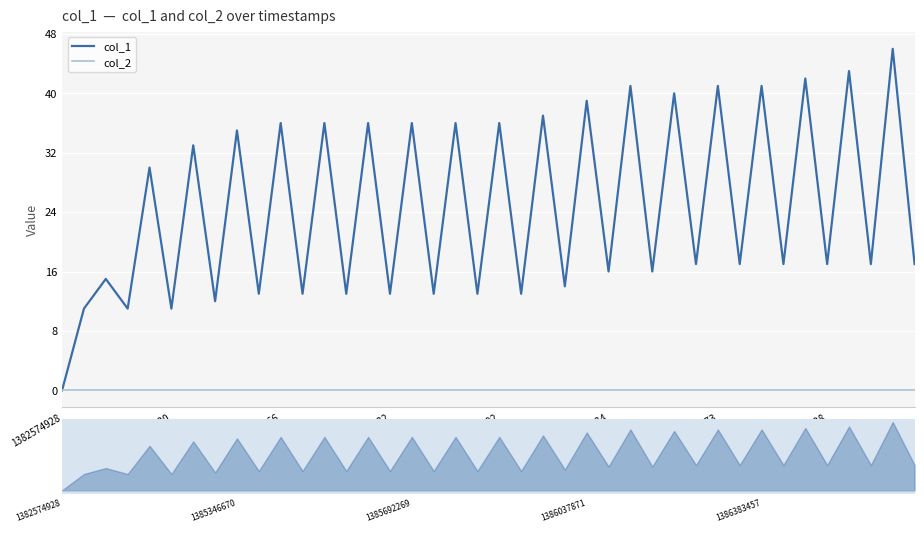

True or false: col_2 and col_1 cross at least once.

False